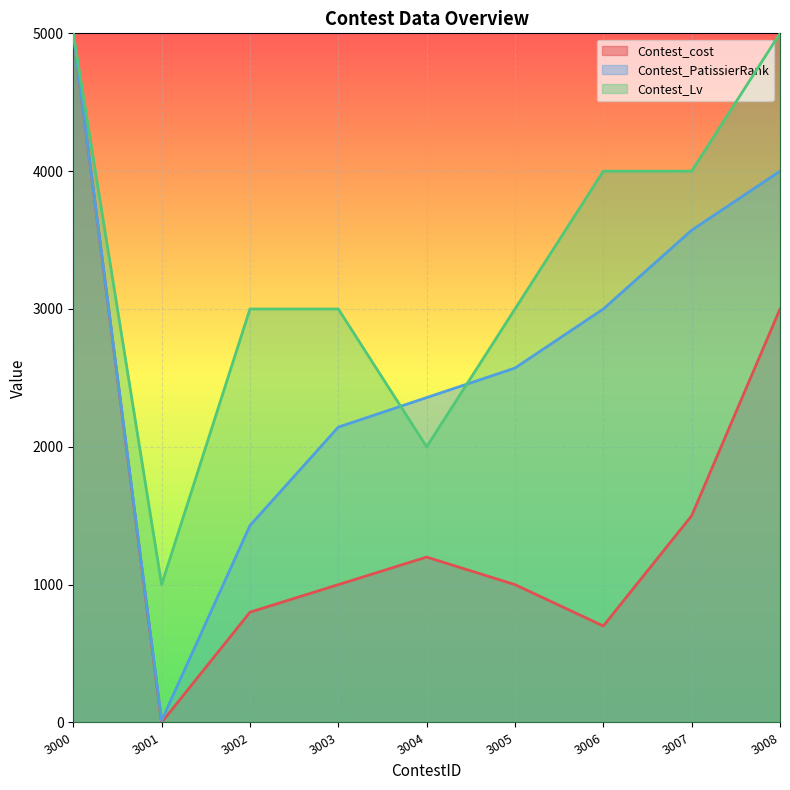

At which category is the sum across all series the highest?

3000